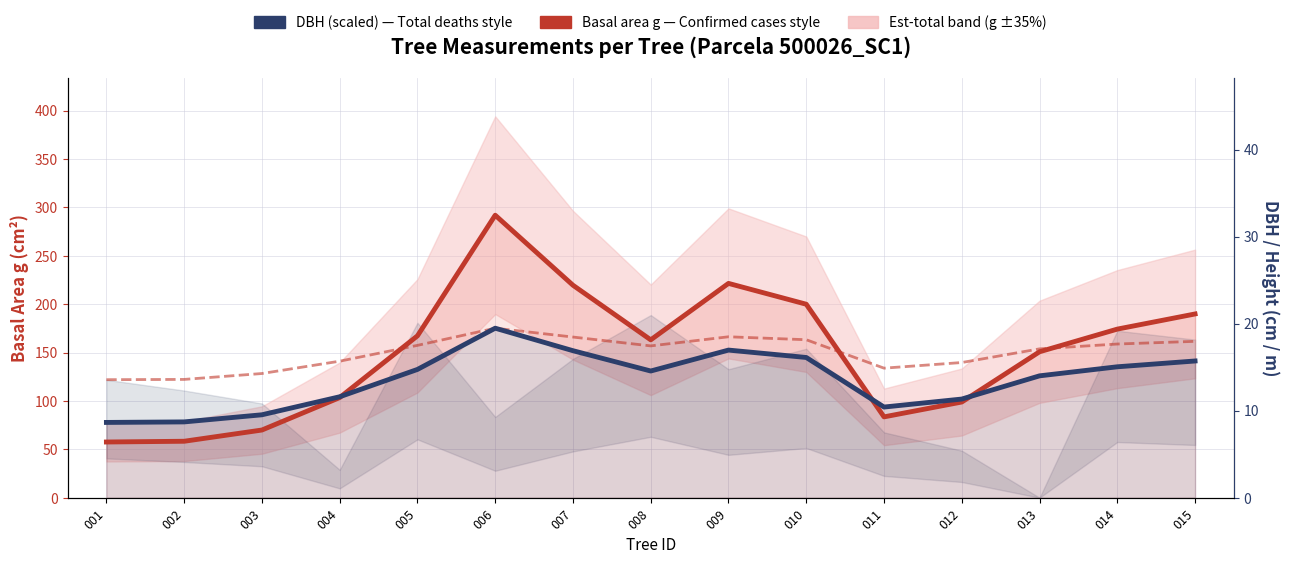

What is the approximate value of Basal area g (cm²) at 009?

221.4